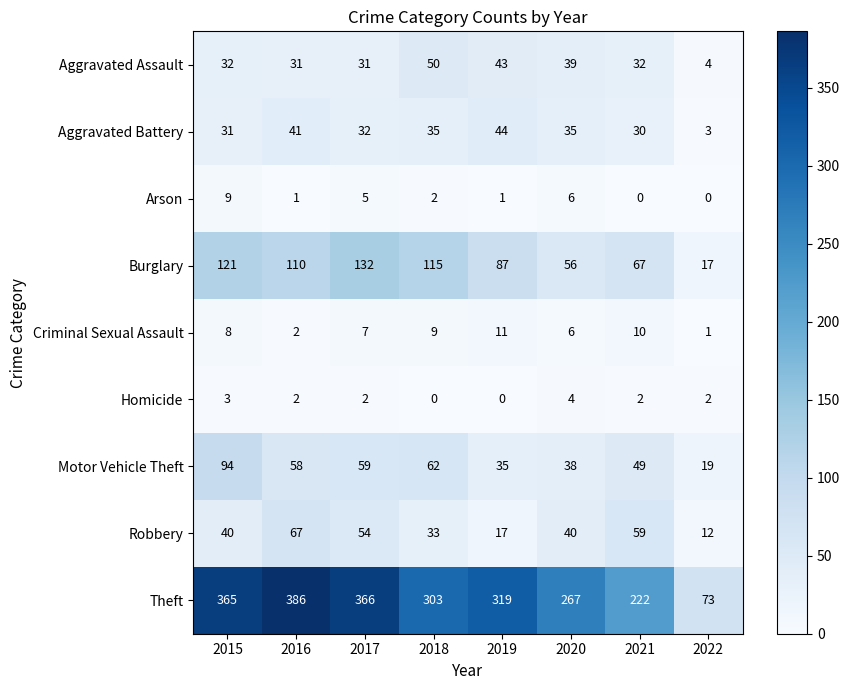

What is the sum of all Burglary values?

705